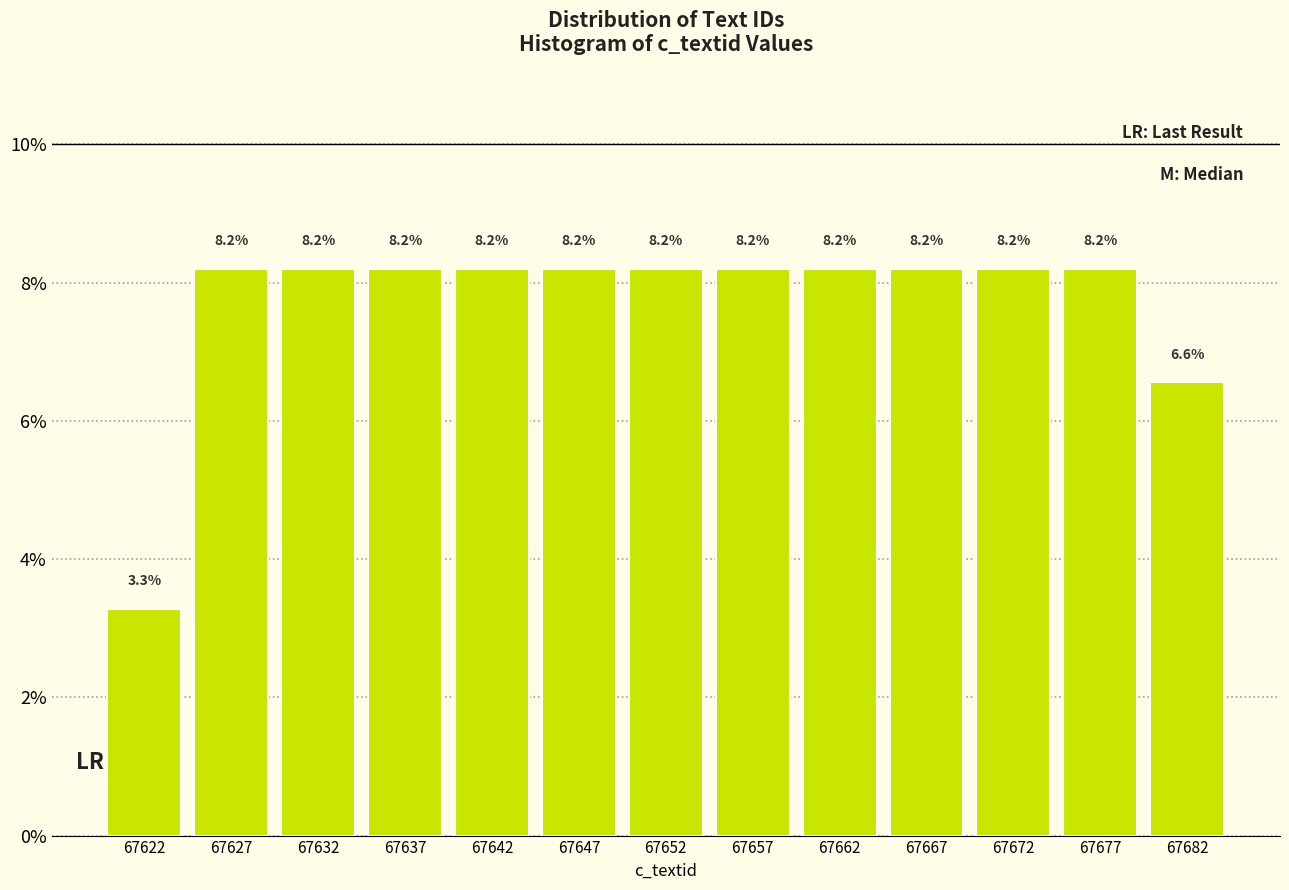

How tall is the bar that spans 67665 to 67670 on the x-axis?

8.2